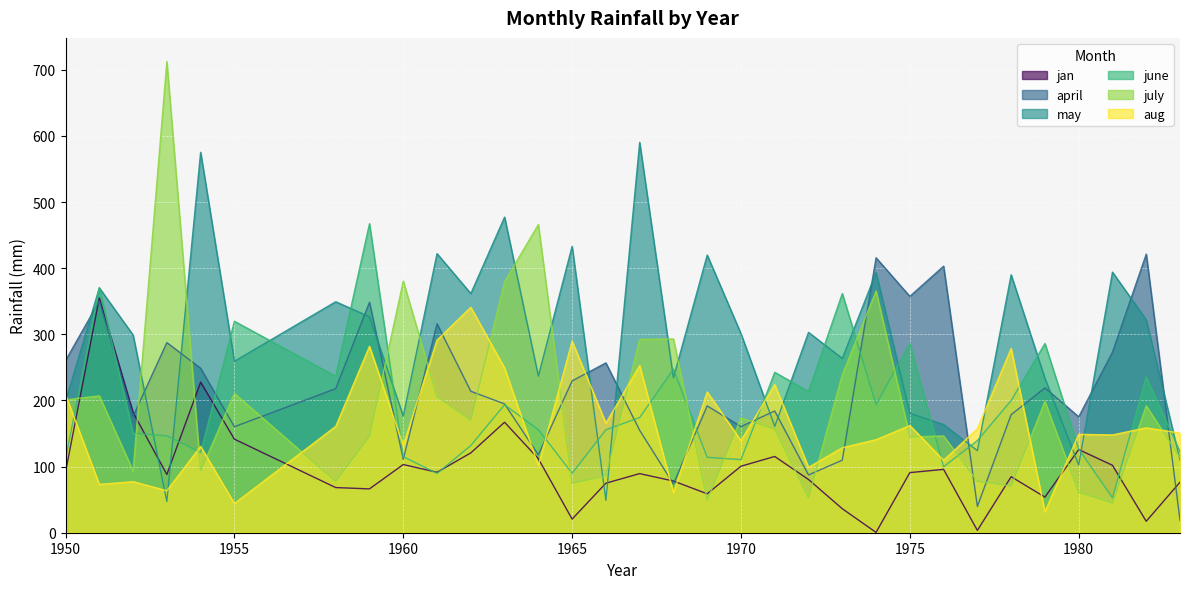

What is the total value across all series at 1965?

1137.9